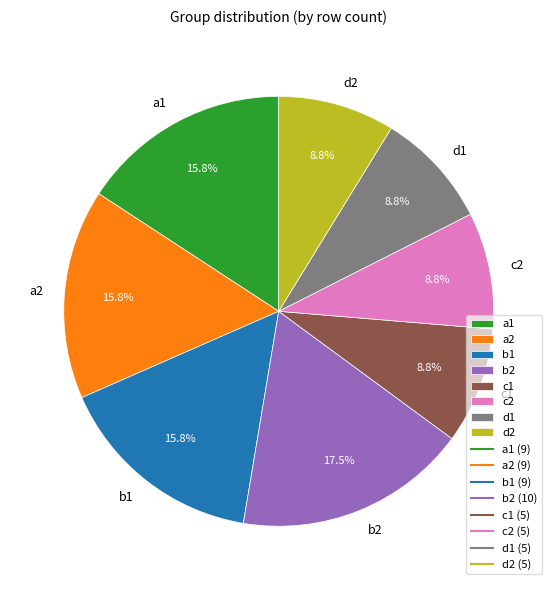

To the nearest percent, what portion does b1 represent?

16%